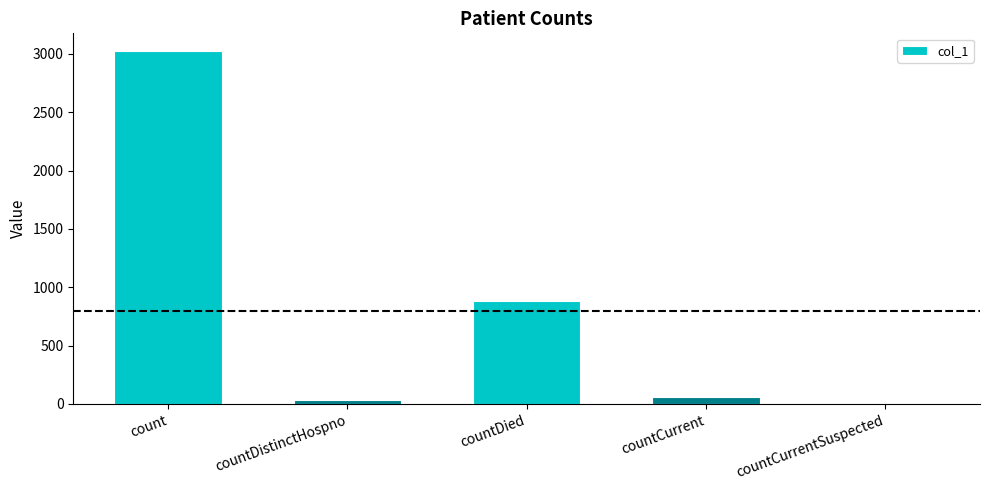

Which has a higher value, countCurrent or count?

count